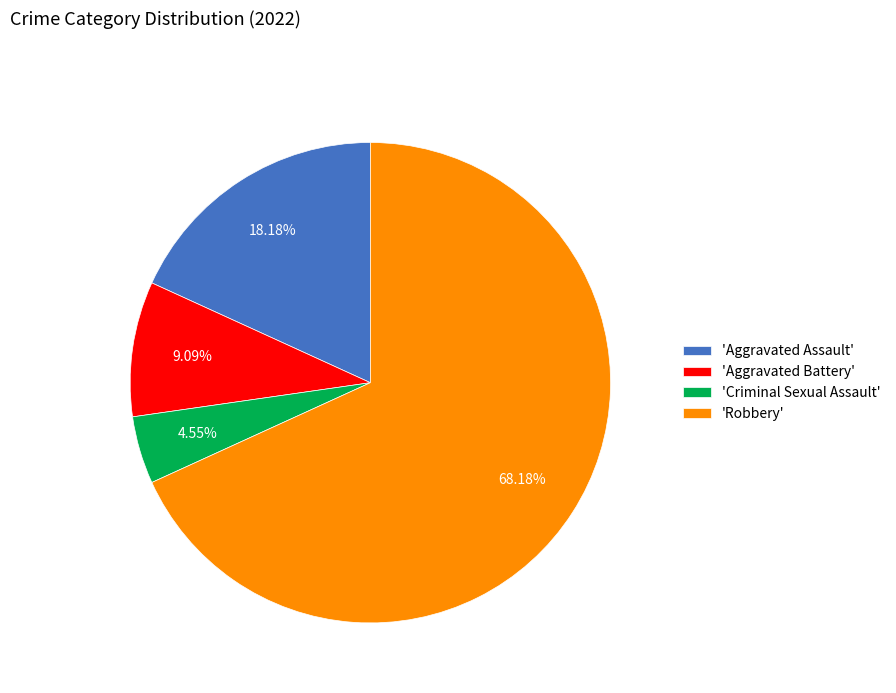

Between 'Criminal Sexual Assault' and 'Aggravated Battery', which is larger?

'Aggravated Battery'